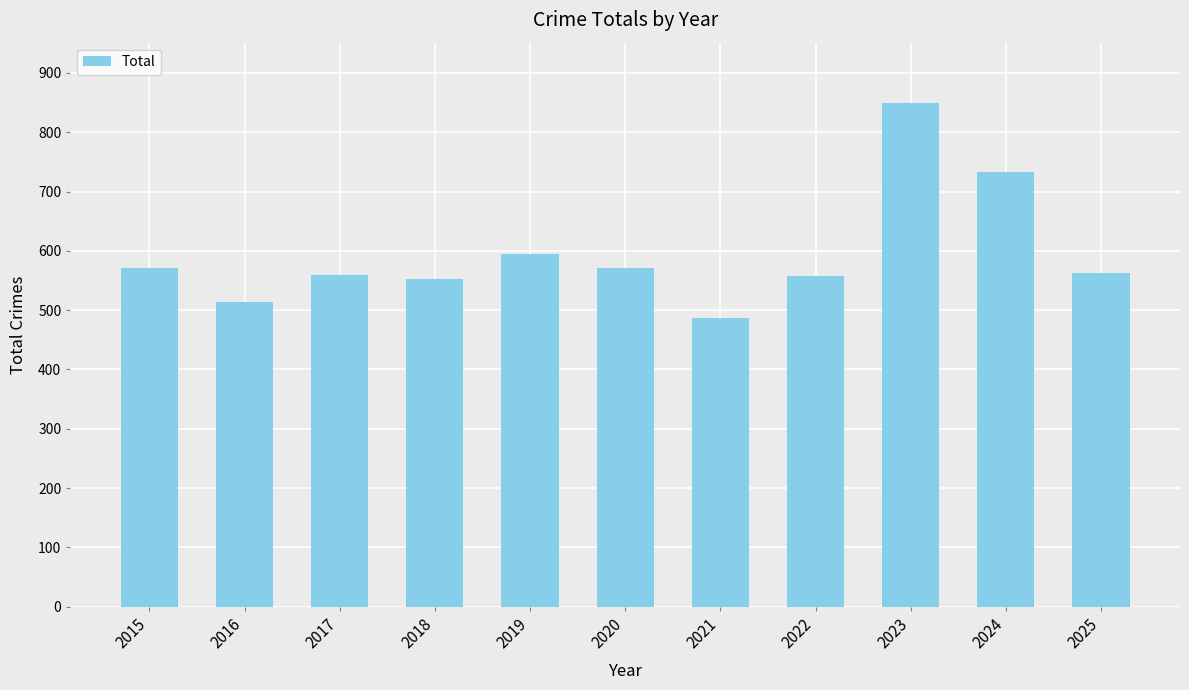

What is the value of the 7th bar from the left?

487